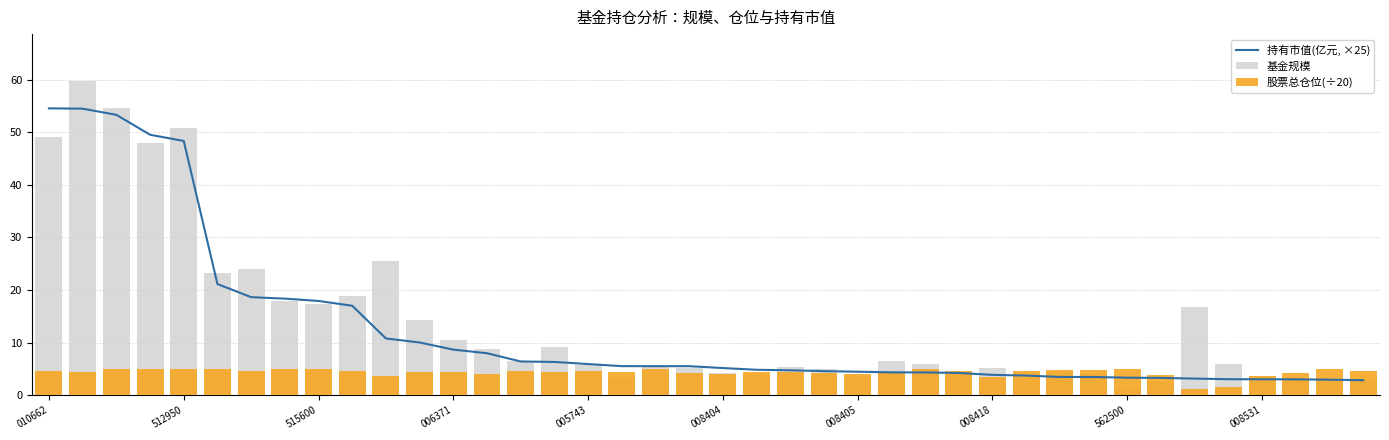

Reading left to right, transcribe all the data shown in this chart.

持有市值(亿元, ×25): 54.5	54.5	53.3	49.5	48.3	21.1	18.6	18.4	17.9	17.0	10.8	10.0	8.7	8.0	6.4	6.3	5.9	5.5	5.5	5.5	5.1	4.8	4.7	4.6	4.5	4.3	4.3	4.2	3.9	3.7	3.5	3.4	3.3	3.3	3.1	3.0	3.0	3.0	2.9	2.8
基金规模: 49.1	59.7	54.7	48.0	50.9	23.3	24.0	17.9	17.3	18.8	25.5	14.3	10.5	8.7	6.5	9.2	5.7	3.3	5.4	5.1	4.3	4.0	5.4	4.9	3.7	6.4	5.9	3.9	5.2	3.6	4.3	4.0	1.4	2.6	16.8	5.9	3.7	3.2	2.7	3.0
股票总仓位(÷20): 4.6	4.4	5.0	5.0	4.9	4.9	4.5	5.0	5.0	4.5	3.7	4.3	4.4	4.1	4.5	4.3	4.6	4.5	5.0	4.2	4.0	4.4	4.5	4.3	4.0	4.3	5.0	4.5	3.5	4.5	4.8	4.7	5.0	3.9	1.1	1.5	3.6	4.3	4.9	4.6